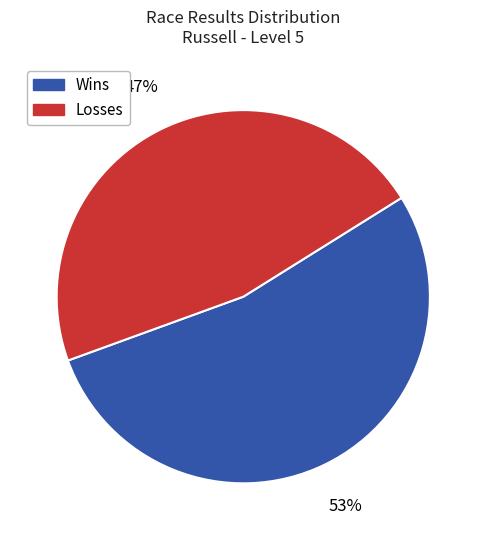

Is there a majority slice in this chart?

Yes